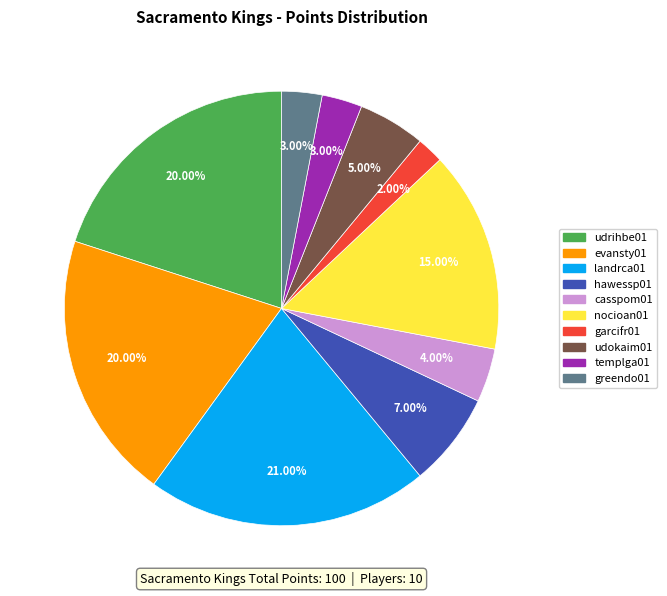

Does any single category account for the majority?

No